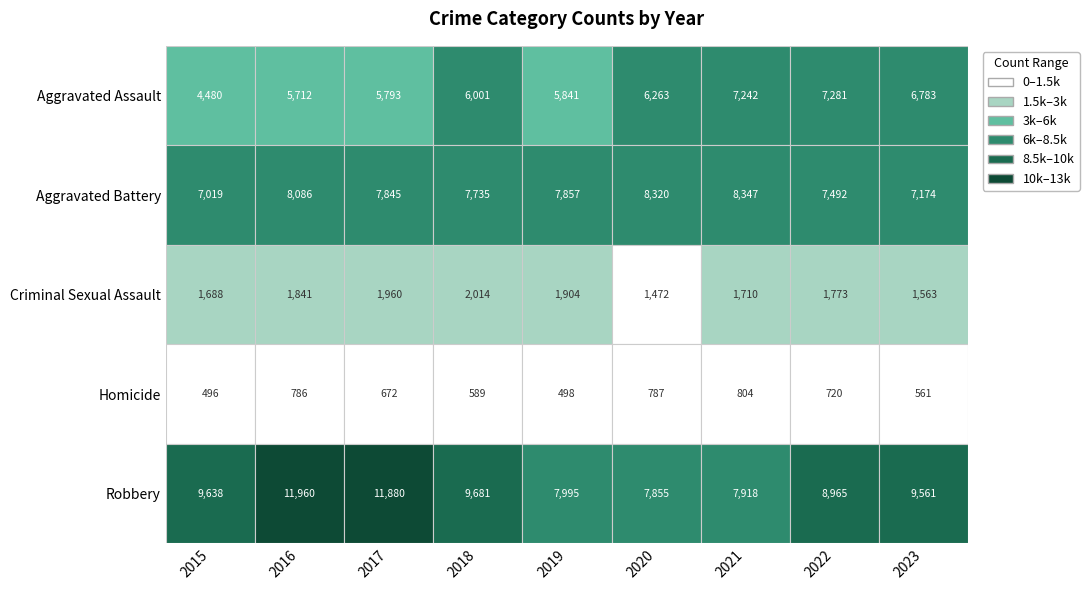

How many data points in Aggravated Assault are above 6001?

4